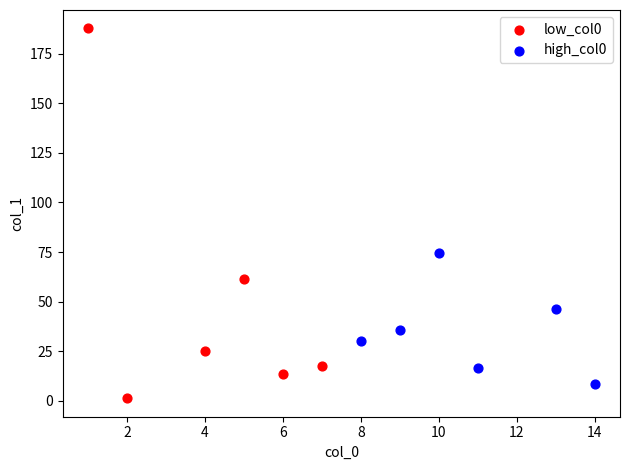

Which series has the widest spread of Y values?

low_col0